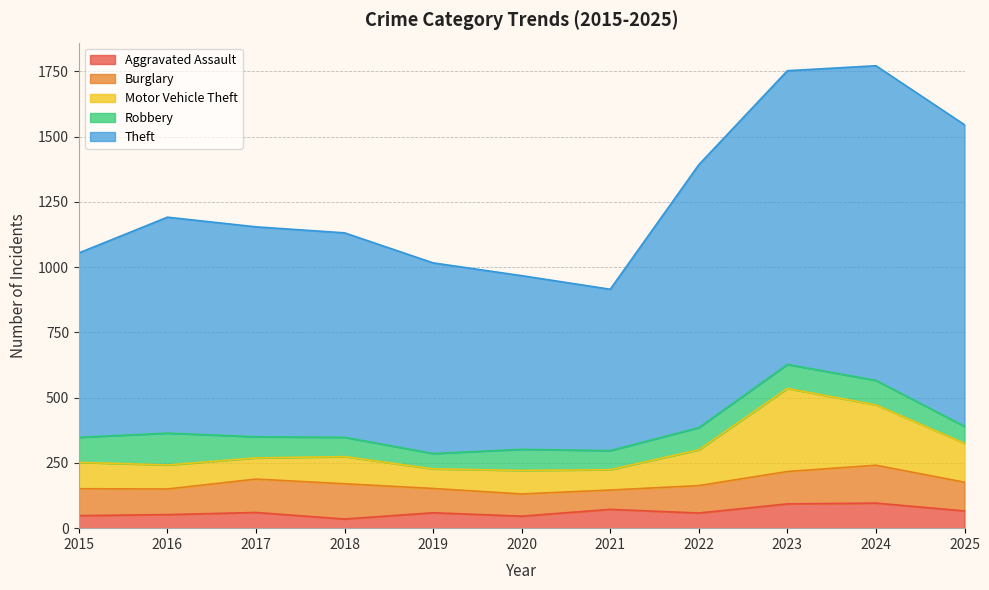

What are all the series names shown in the legend?

Aggravated Assault, Burglary, Motor Vehicle Theft, Robbery, Theft